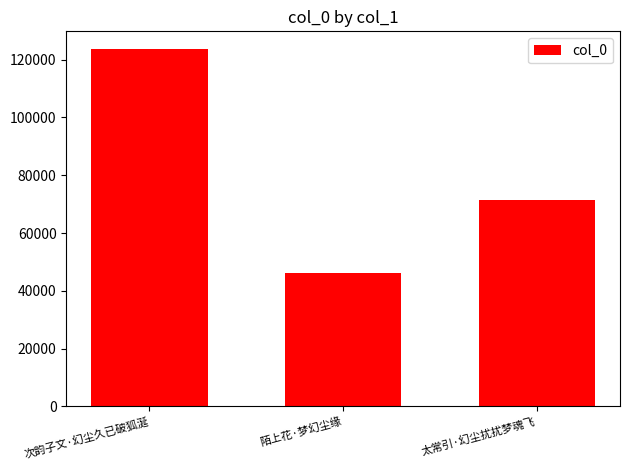

What is the greatest value displayed?

123593